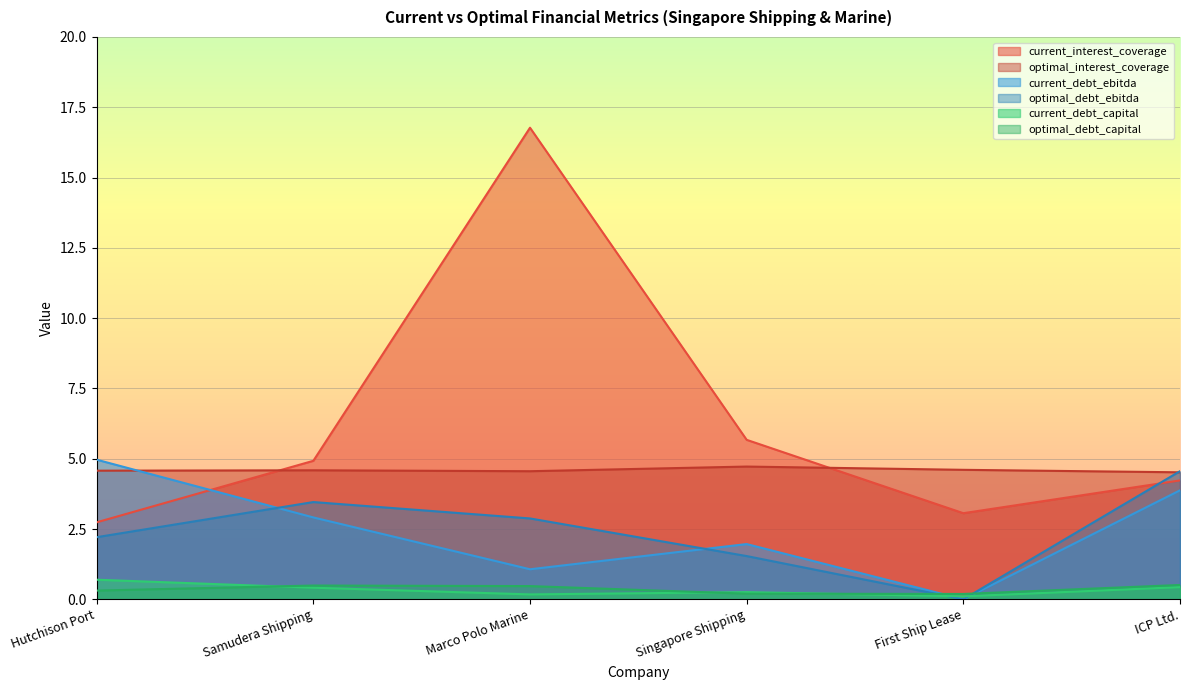

Is the value of current_debt_ebitda at ICP Ltd. greater than the value of current_debt_capital at Samudera Shipping?

Yes